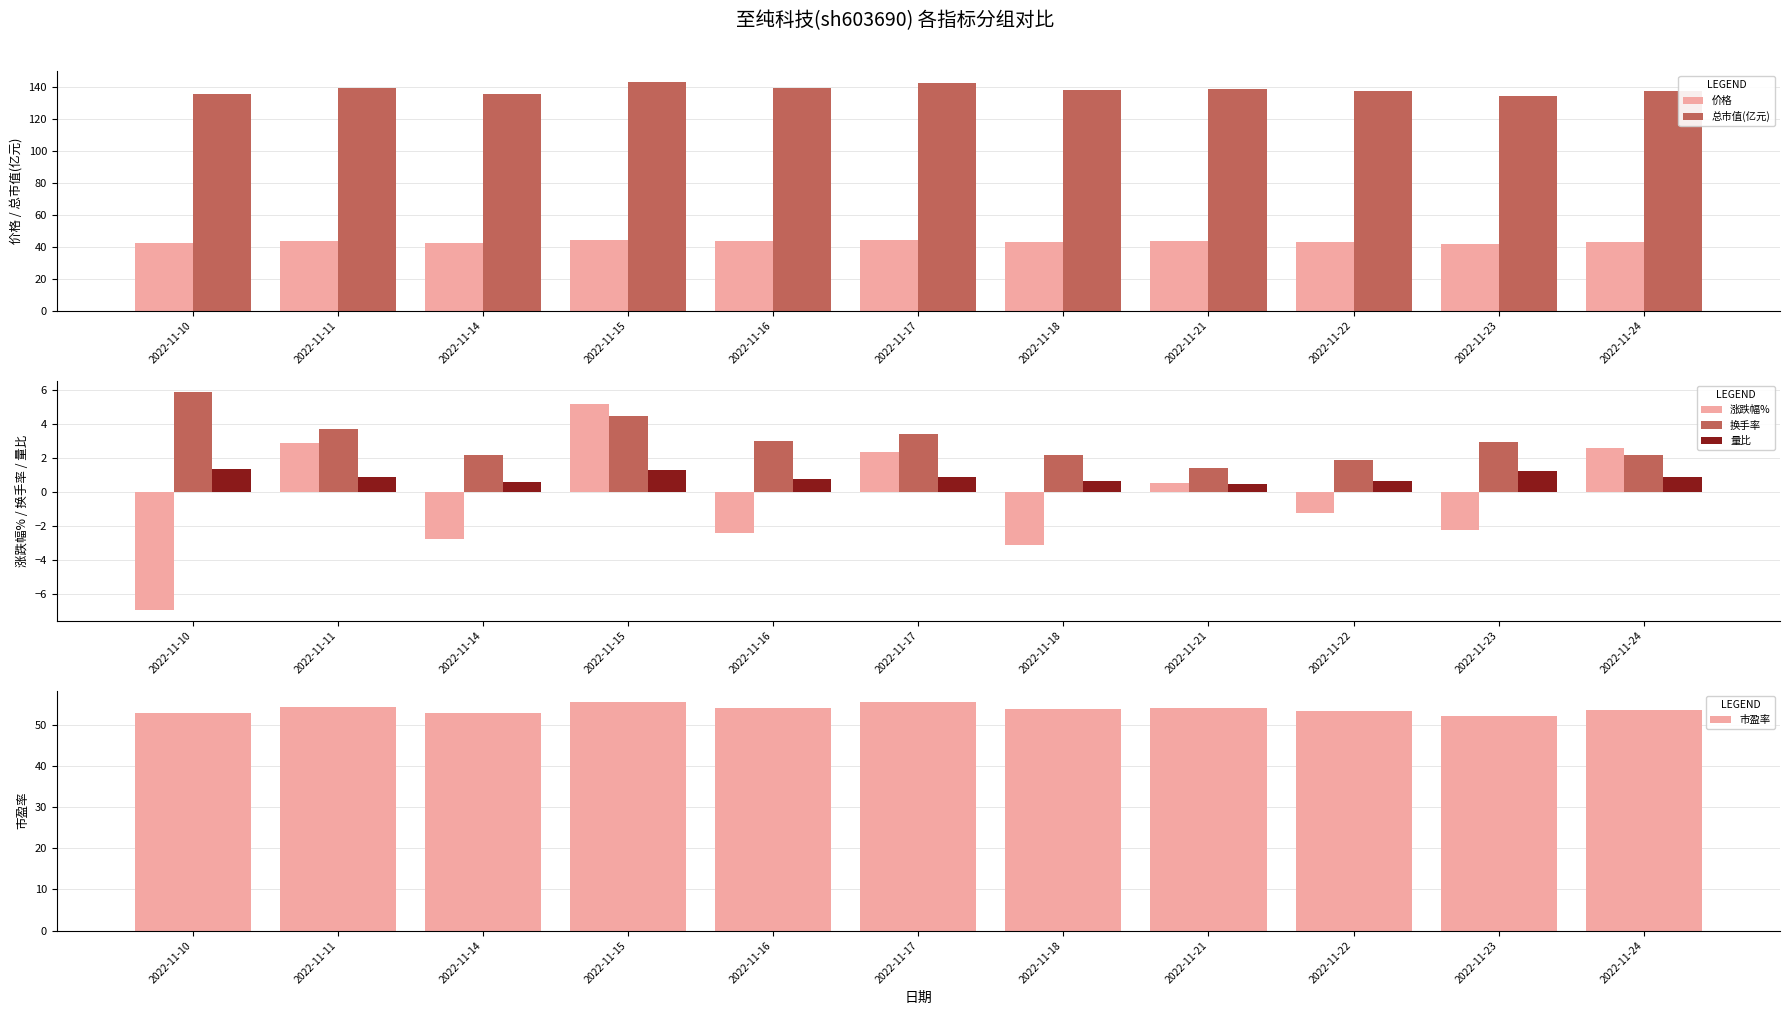

At 2022-11-18, list the series in order from largest to smallest.

总市值(亿元), 市盈率, 价格, 换手率, 量比, 涨跌幅%